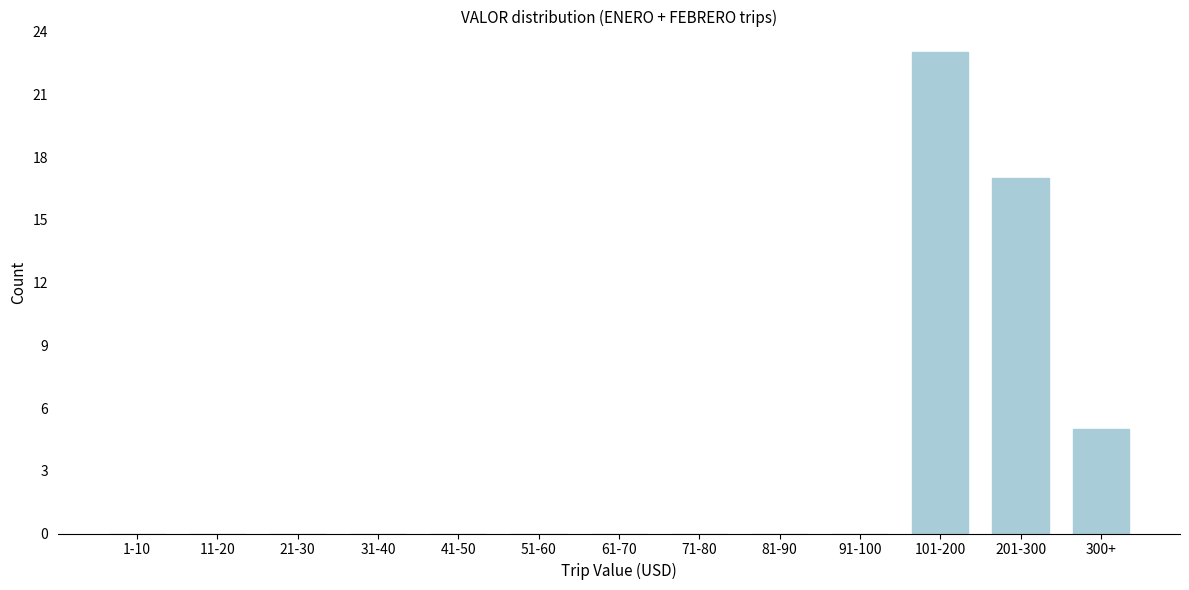

Reading right to left, what are all the values shown in this chart?

300+=5	201-300=17	101-200=23	91-100=0	81-90=0	71-80=0	61-70=0	51-60=0	41-50=0	31-40=0	21-30=0	11-20=0	1-10=0